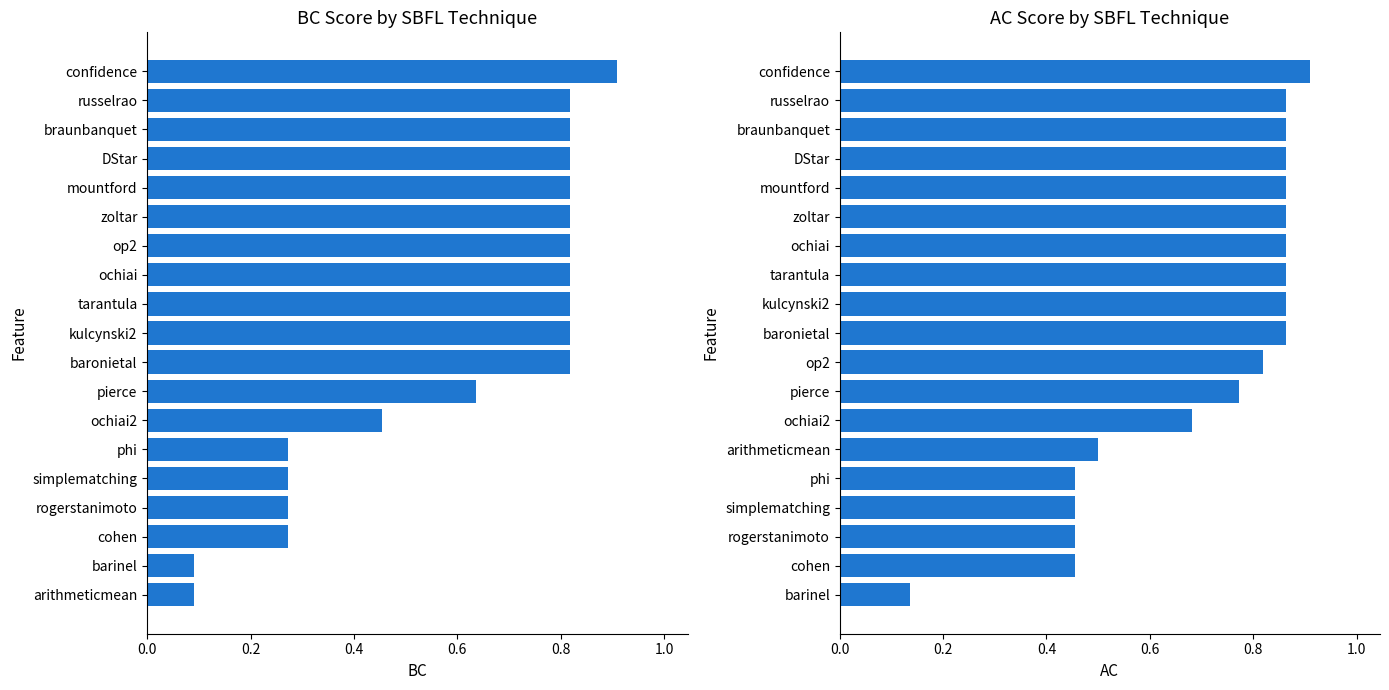

Rank the series by their average value, from highest to lowest.

AC, BC